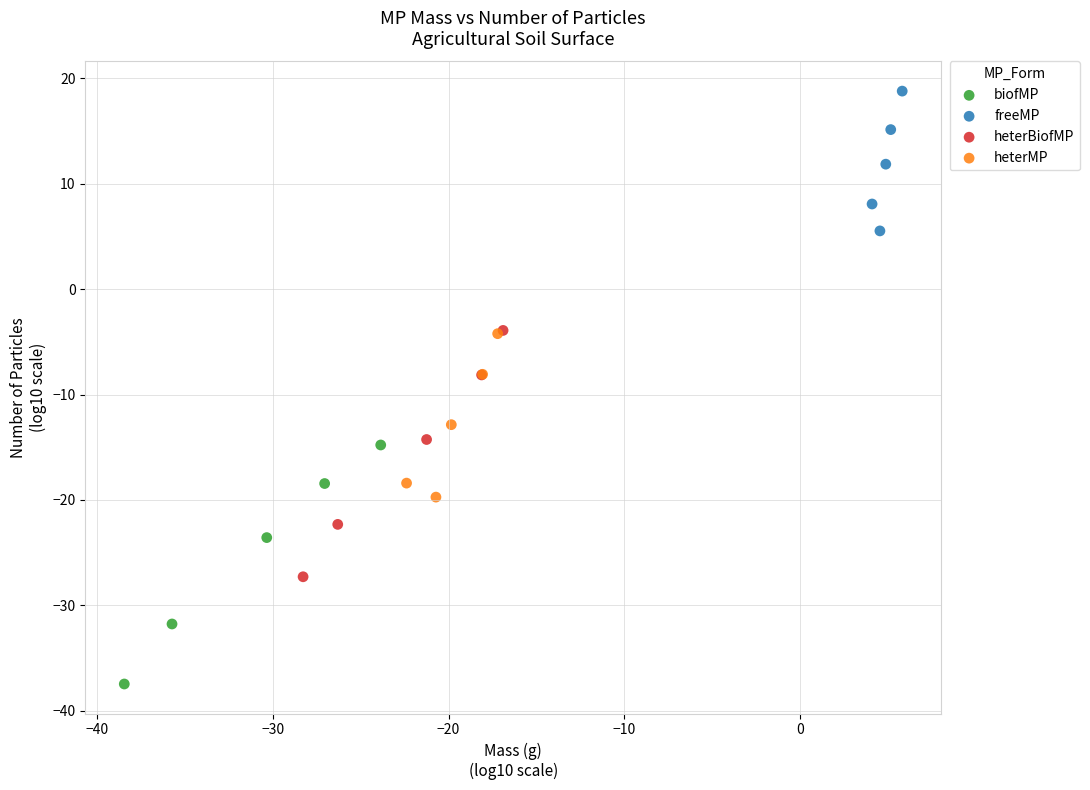

Which series contains the lowest Y value?

biofMP